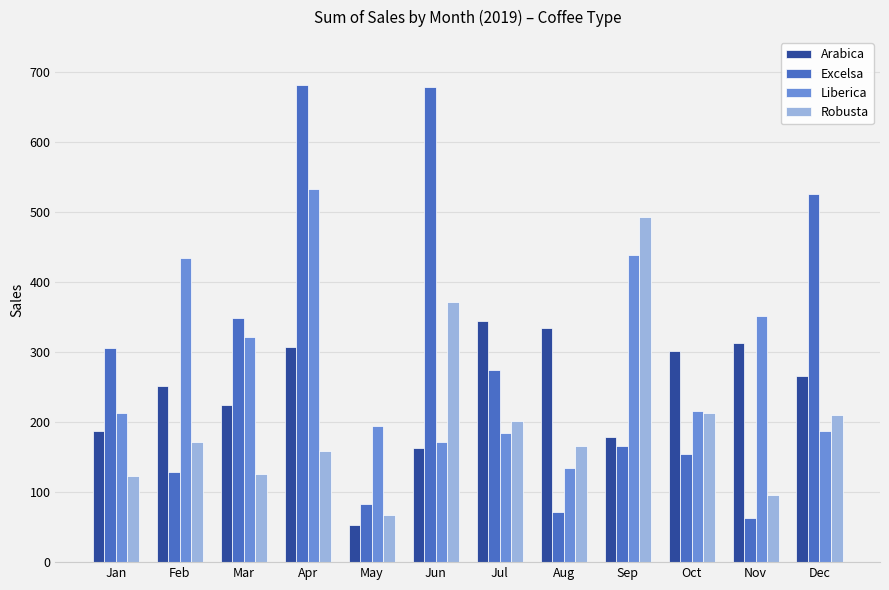

Does the chart contain any negative values?

No